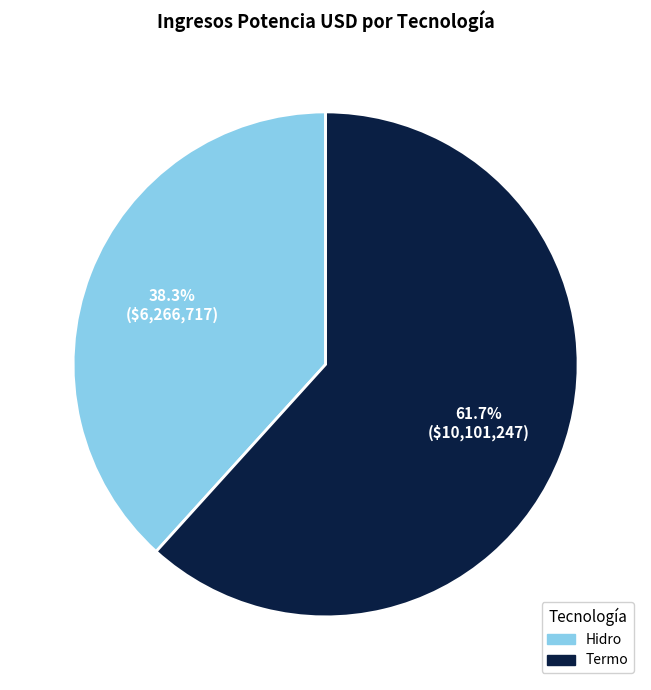

Which category has the biggest portion of the pie?

Termo